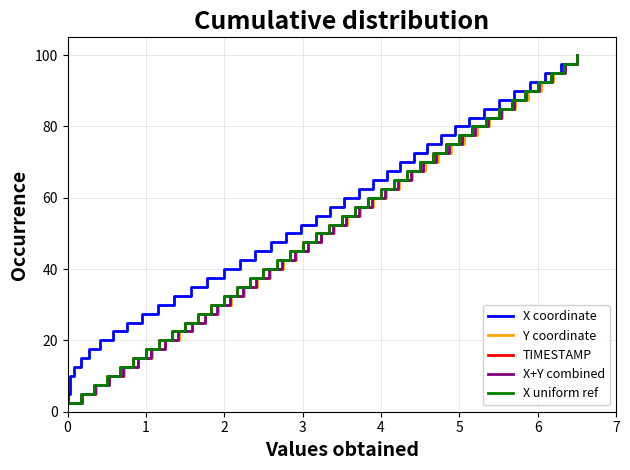

What is the maximum value for X+Y combined?

100.0